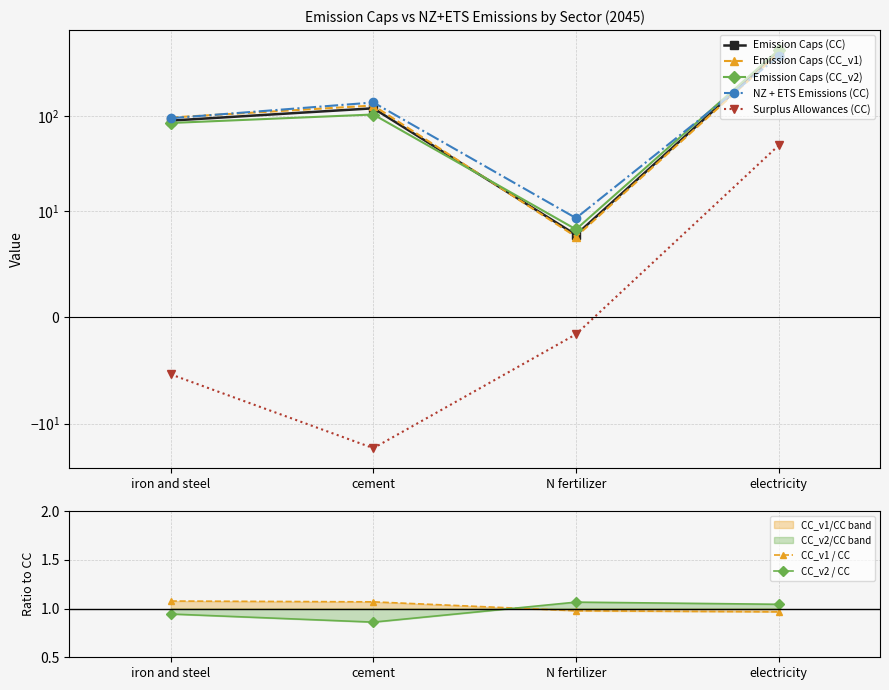

The value of NZ + ETS Emissions (CC) at iron and steel is 157.3. True or false?

False